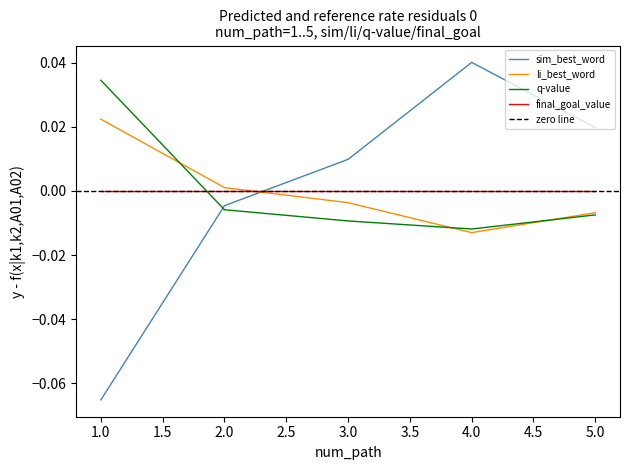

At which category does the chart reach its peak across all series?

4